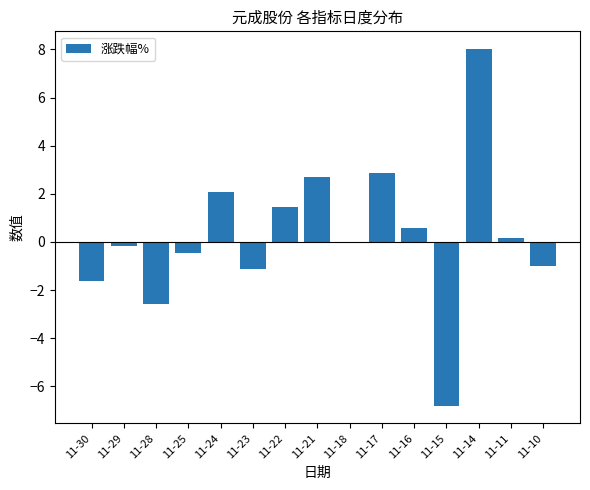

What is the change in value from 11-29 to 11-21?

+2.9